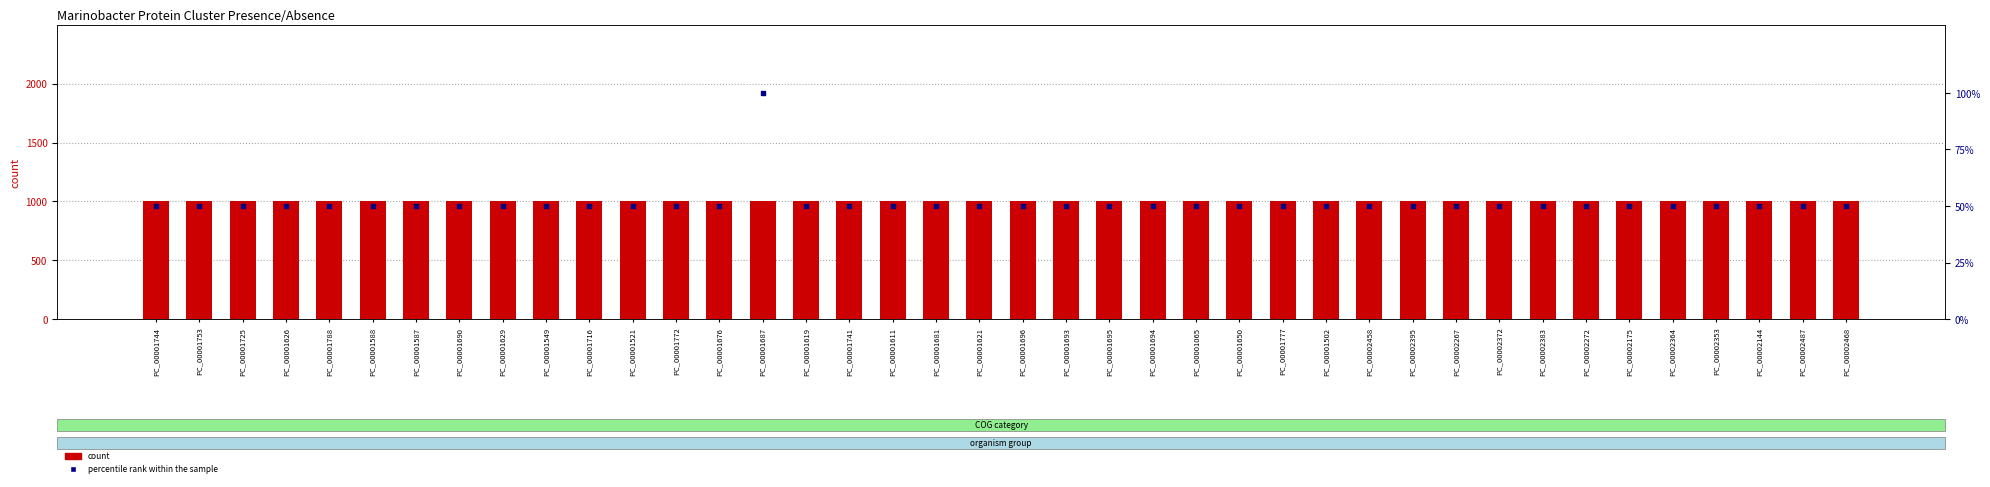

At how many categories does at least one series exceed 176?

40